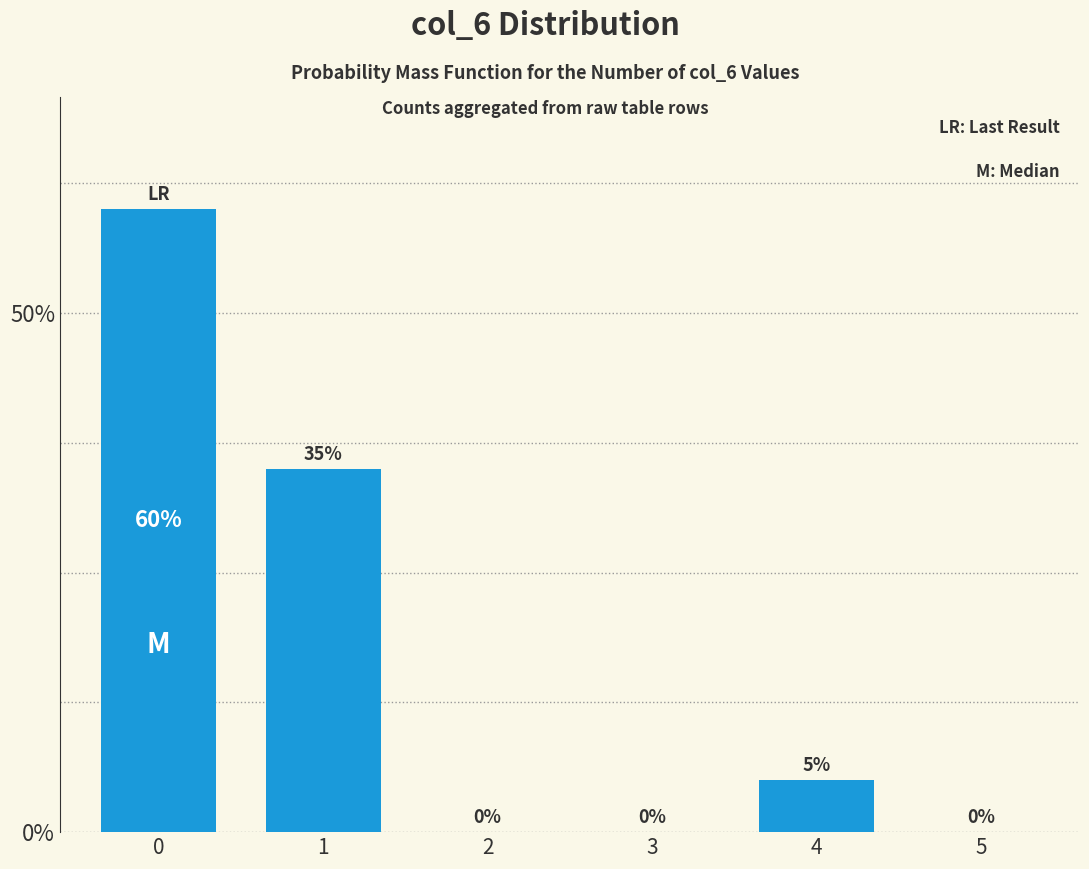

Reading left to right, what are all the values shown in this chart?

0=60	1=35	2=0	3=0	4=5	5=0